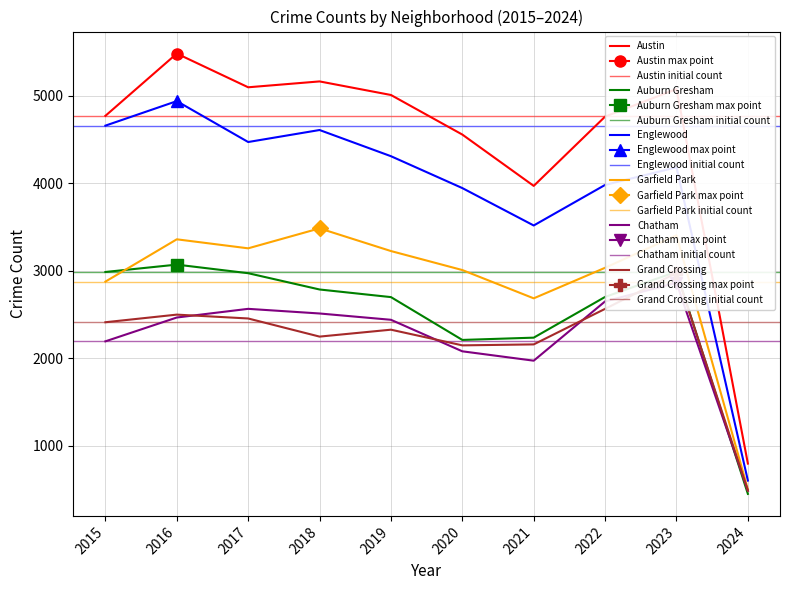

At which label does Austin reach its peak?

2016